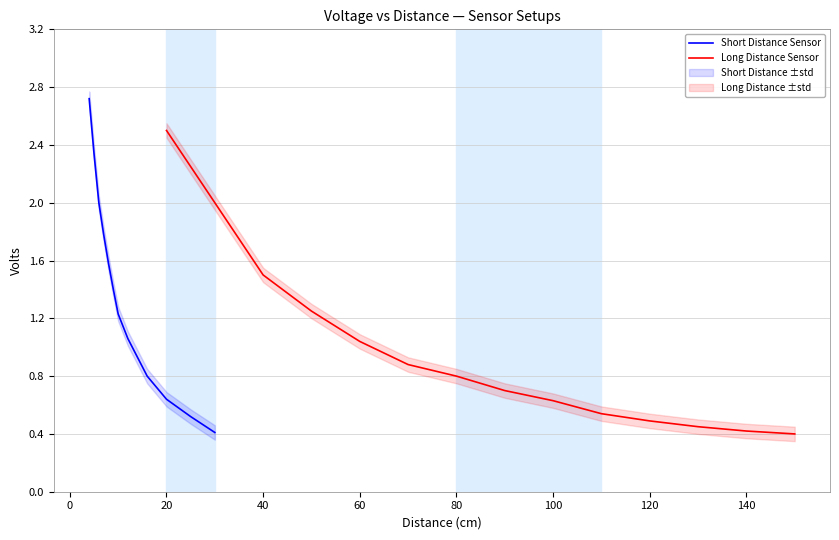

At which label does Long Distance Sensor reach its peak?

20